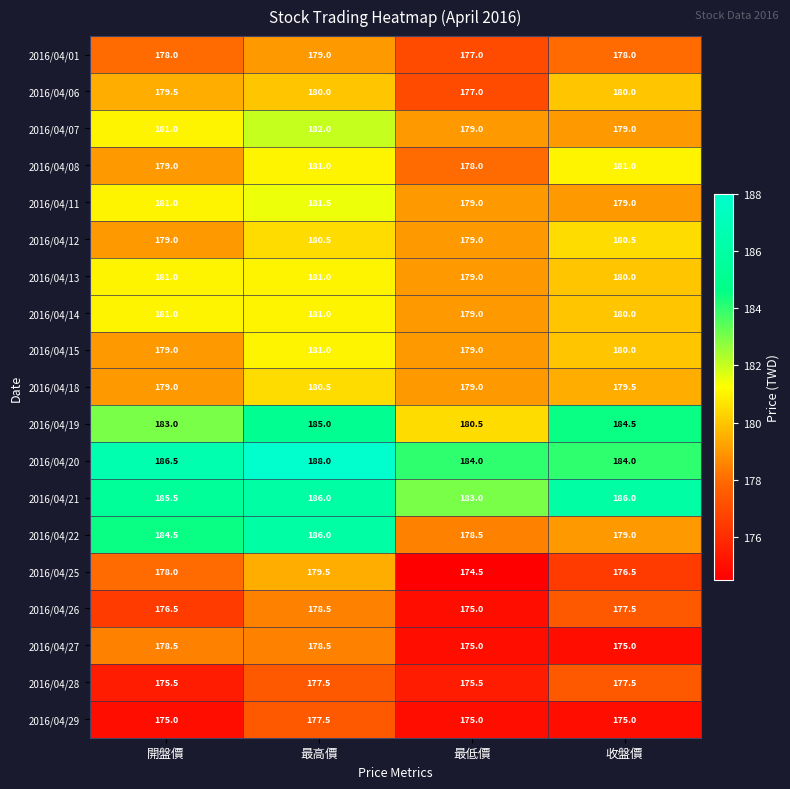

What is the maximum value for 2016/04/21?

186.0